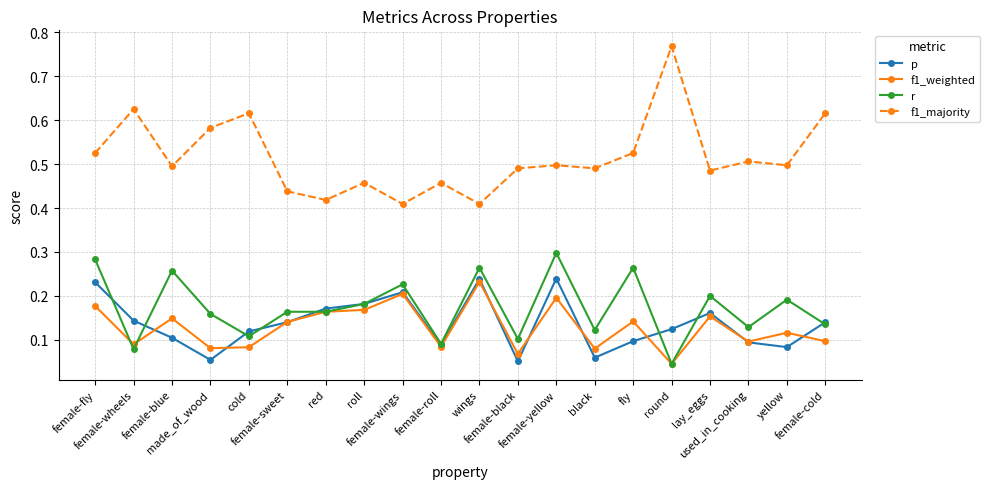

Count the p values in the range 0 to 1.

20